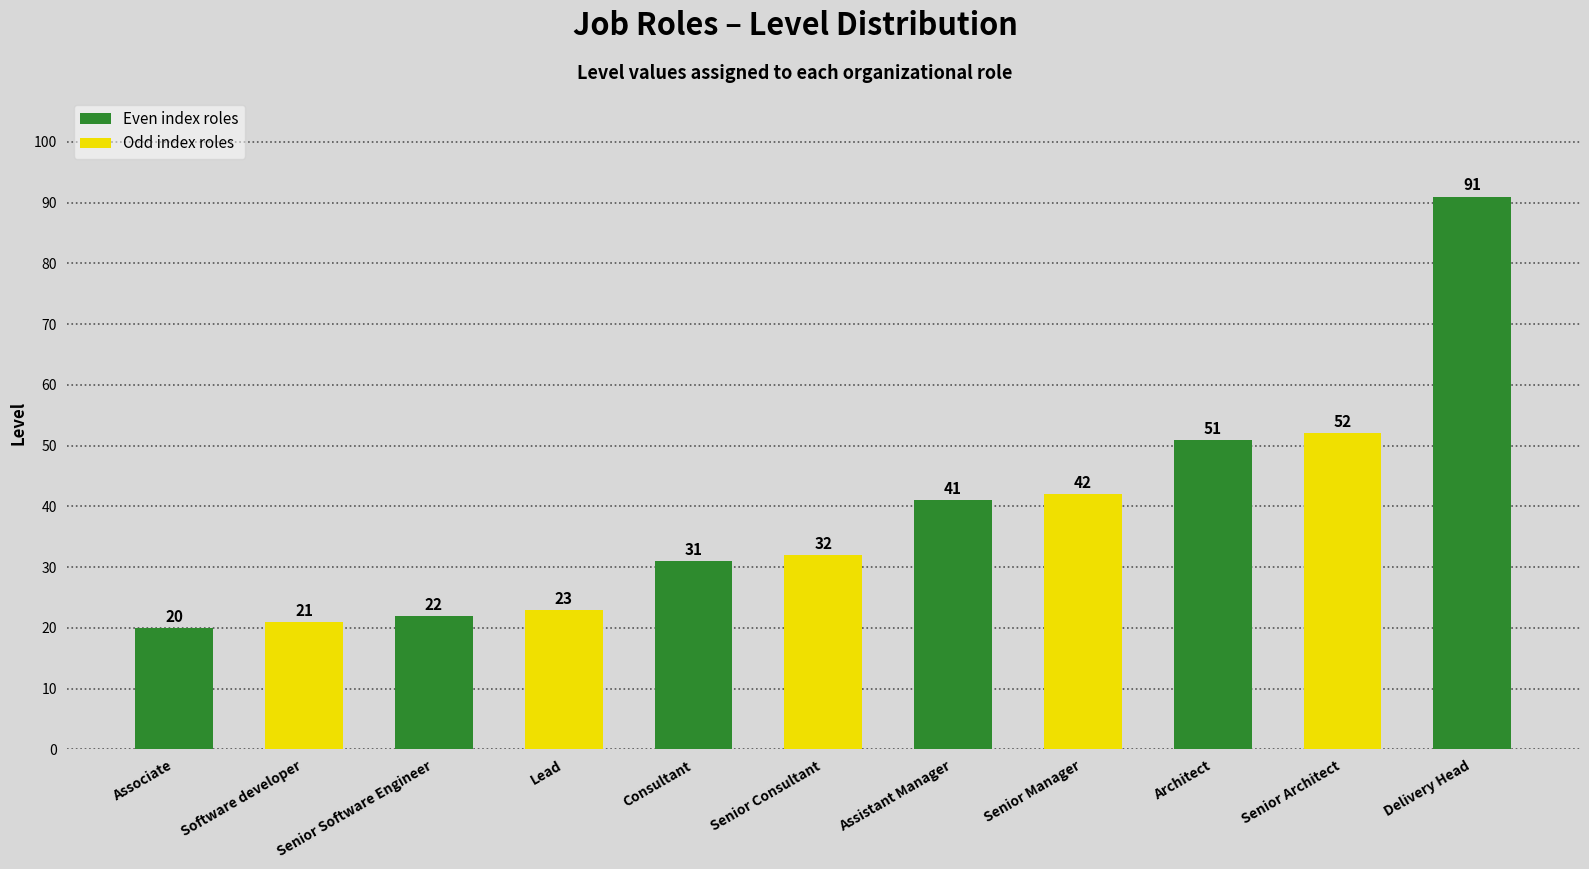

True or false: the data shows 21 at Software developer.

True